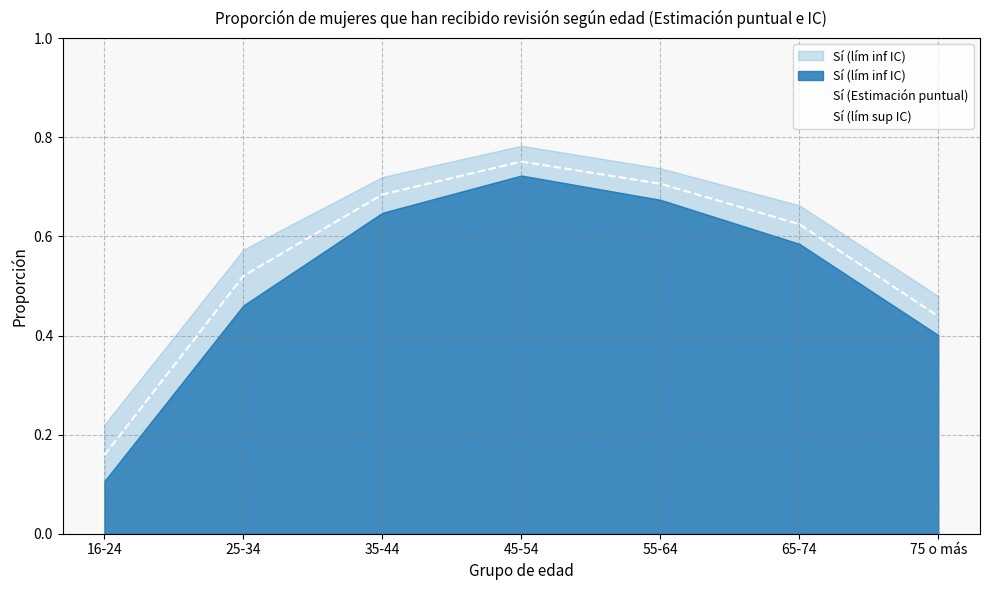

Which has a higher value, 55-64 or 16-24?

55-64